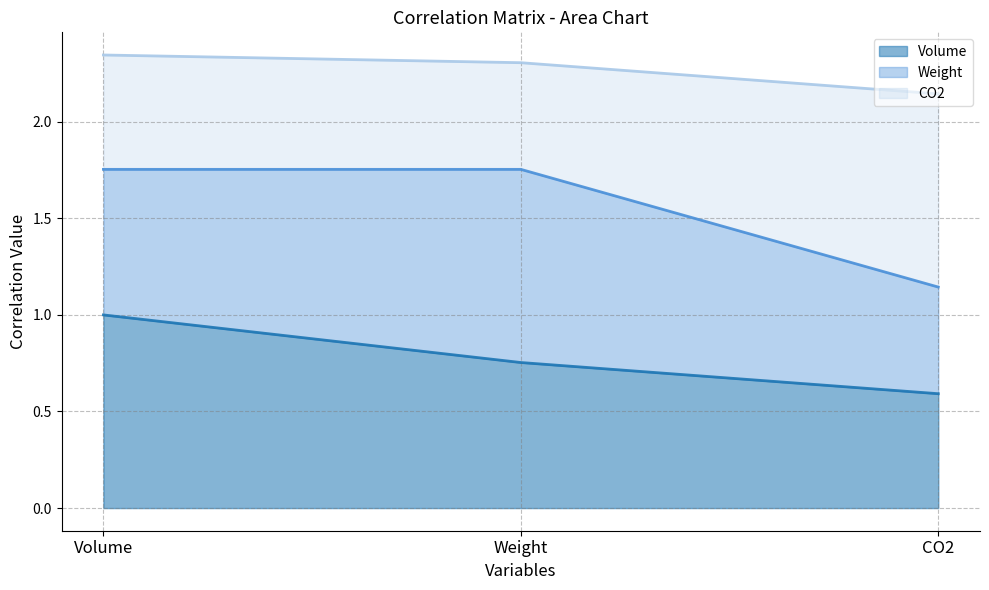

What is the difference between the Volume values at CO2 and Weight?

0.2